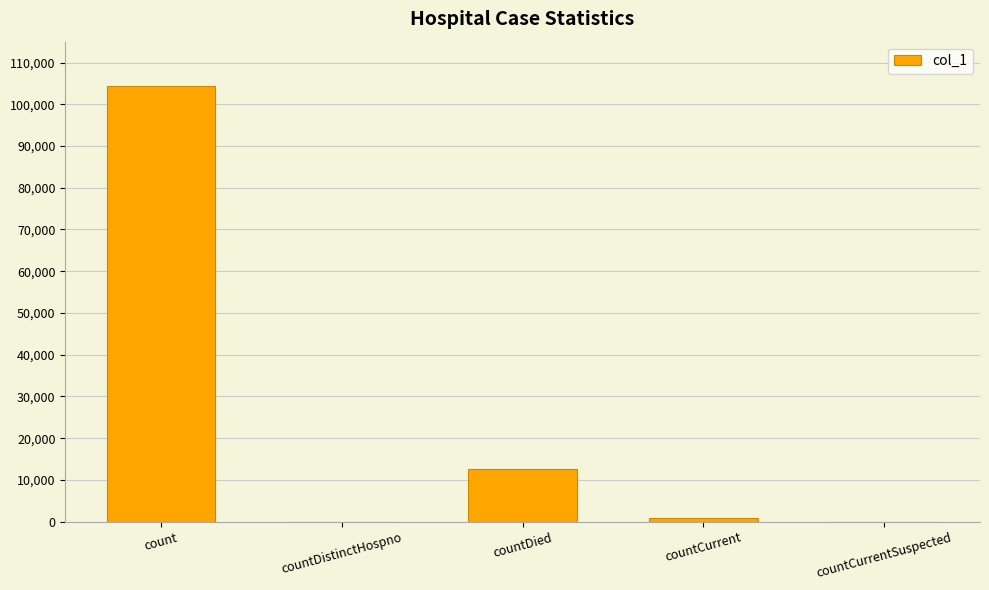

At which category does the chart reach its peak across all series?

count